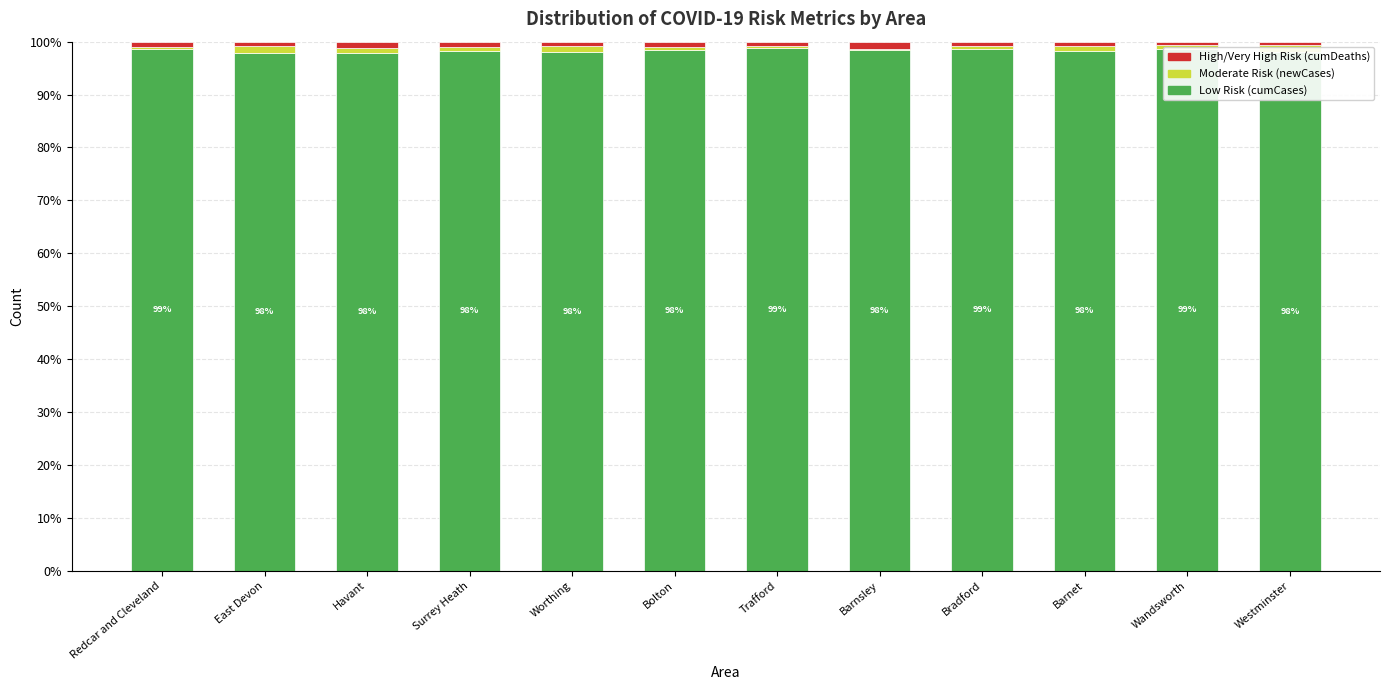

Is it true that Low Risk (cumCases) equals 98.6 at Wandsworth?

True